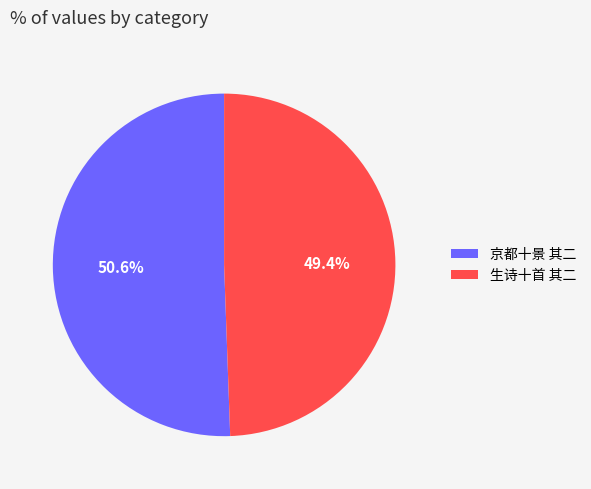

Which category accounts for the majority?

京都十景 其二